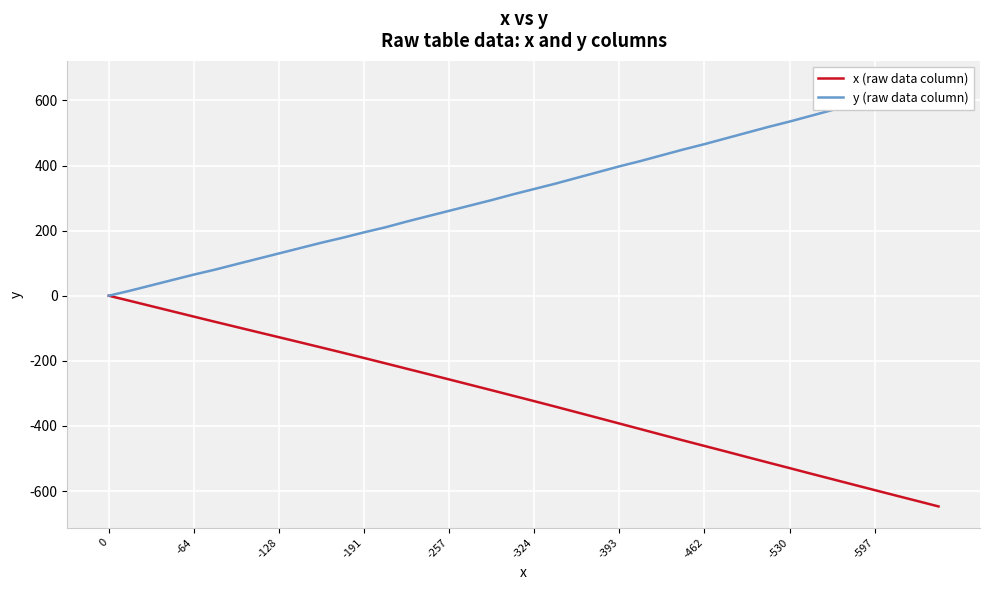

True or false: y (raw data column) and x (raw data column) intersect in this chart.

False